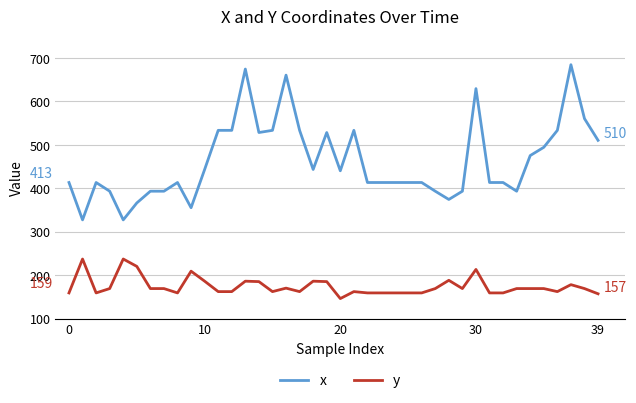

Which series has the largest total across all categories?

x